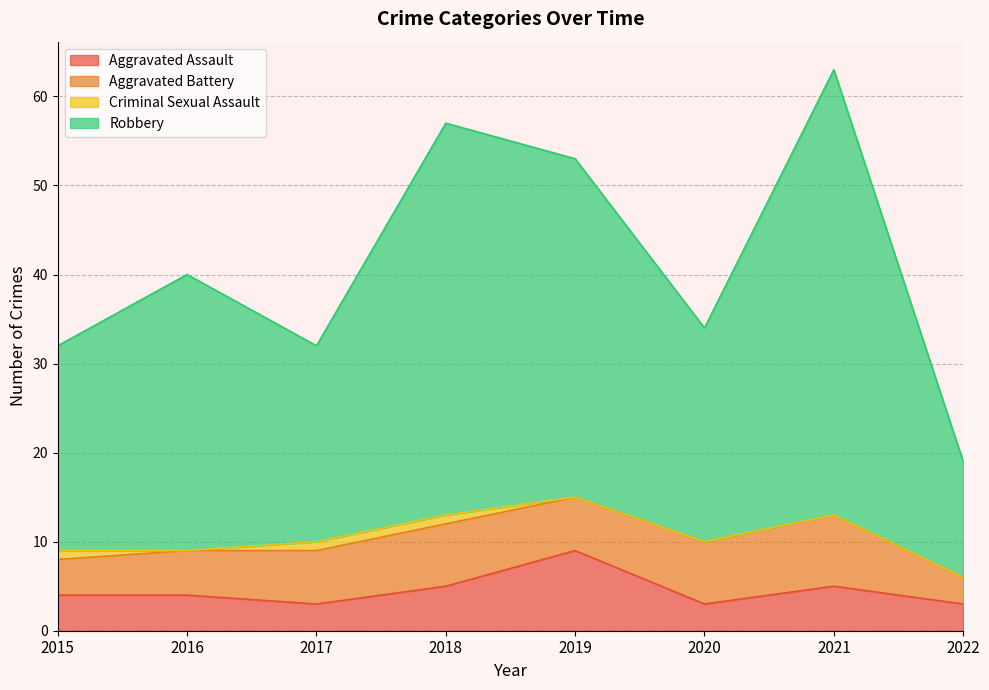

At which category is the sum across all series the highest?

2021